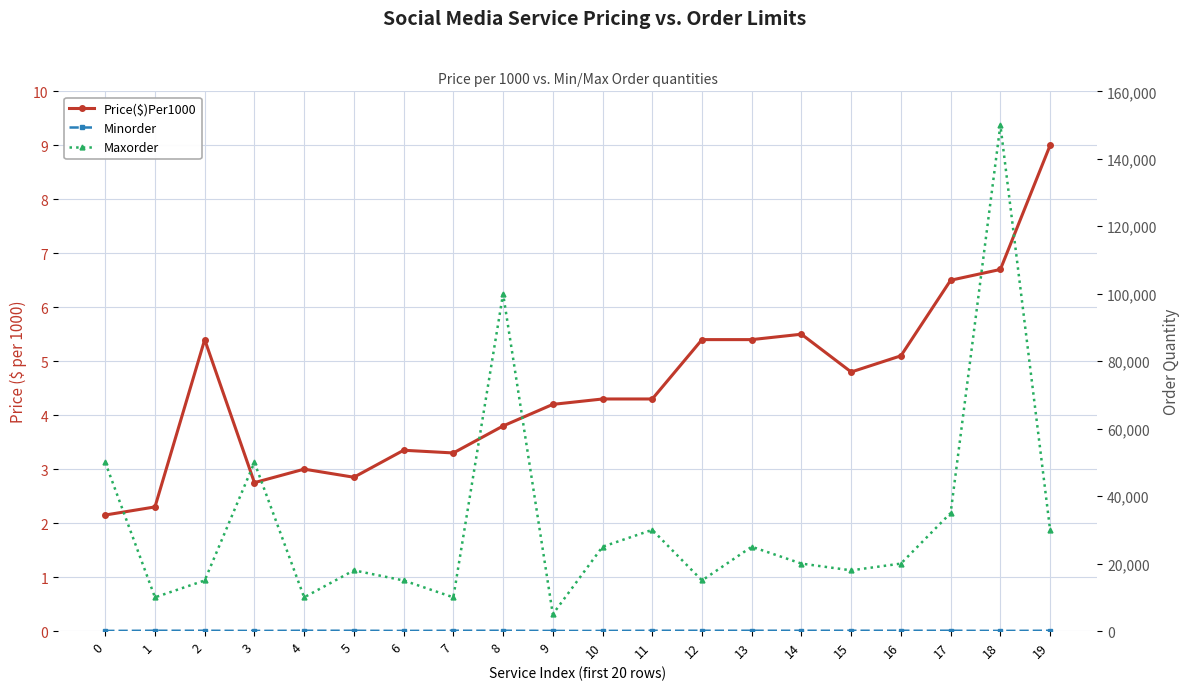

What is the value of the Price($)Per1000 point at the 8th from the left?

3.3